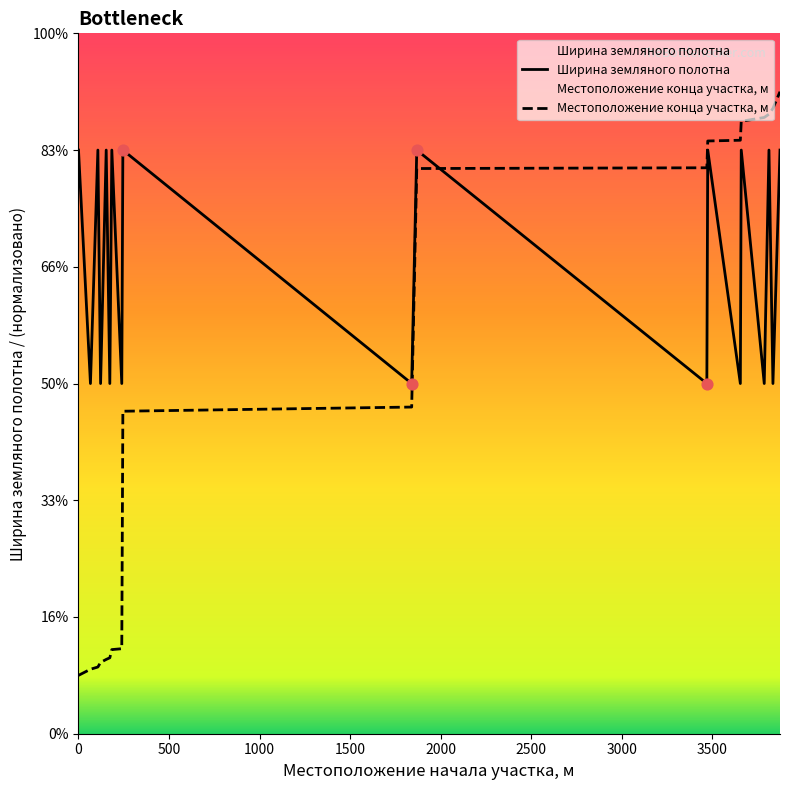

At which category is the sum across all series the highest?

3874